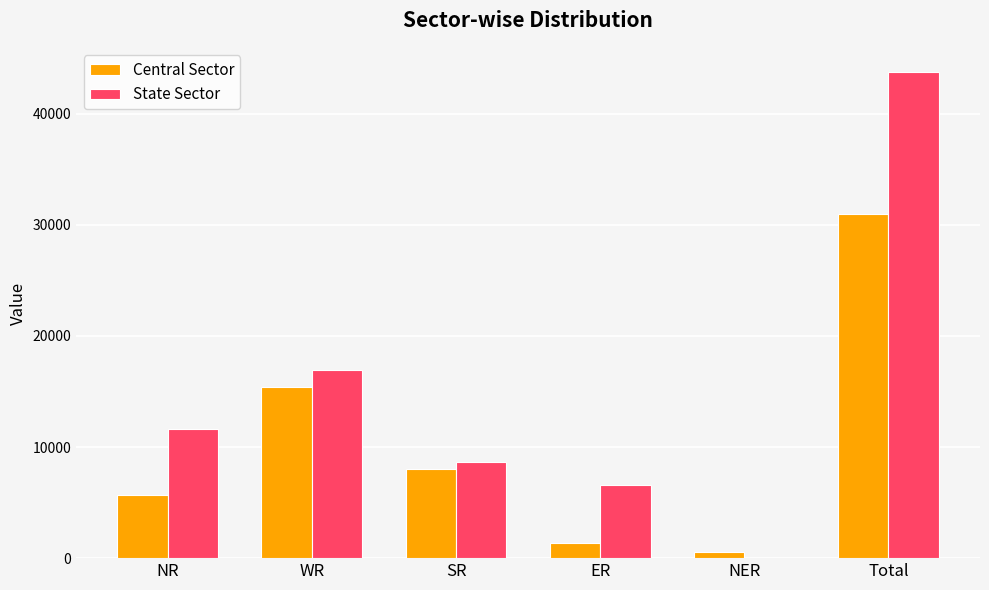

Which series has the largest total across all categories?

State Sector